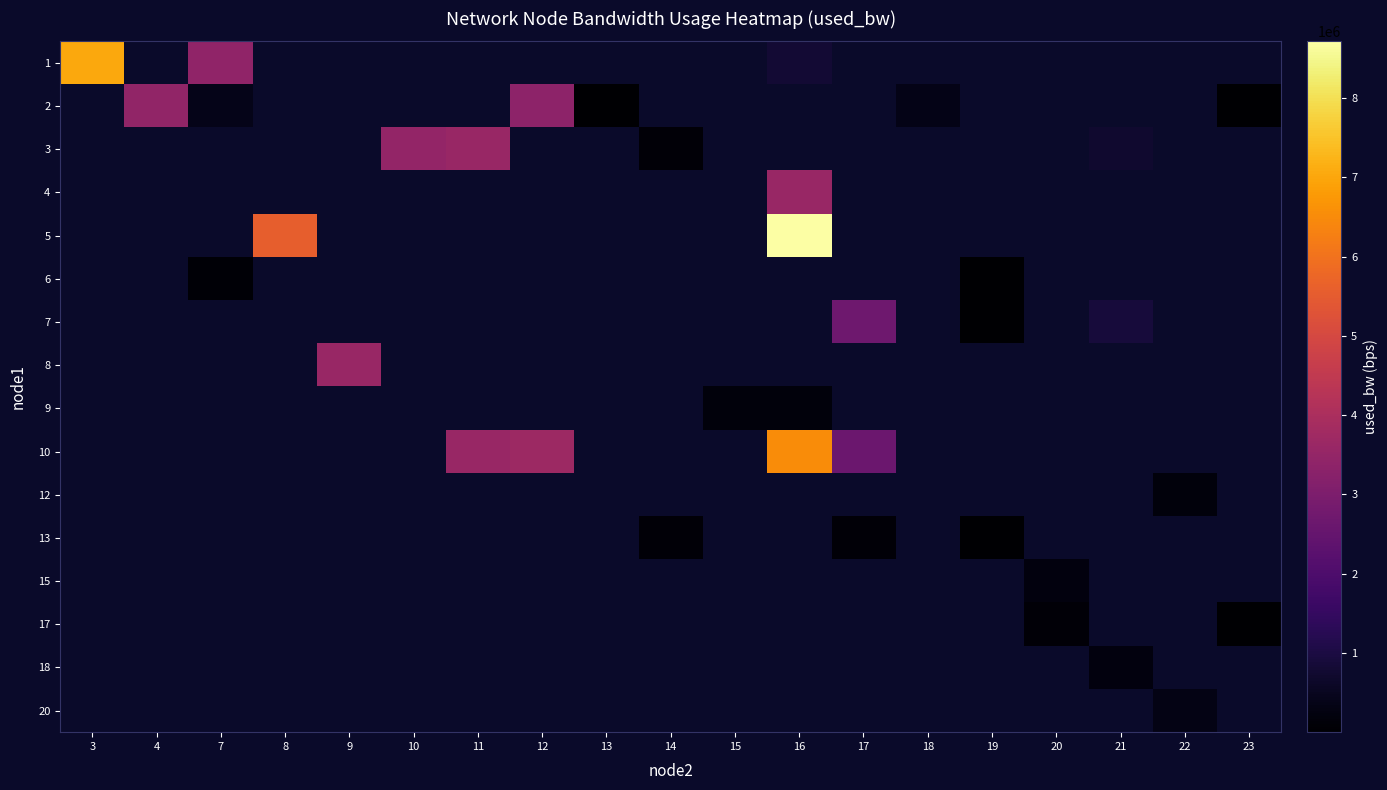

How many categories are shown in the chart?

19